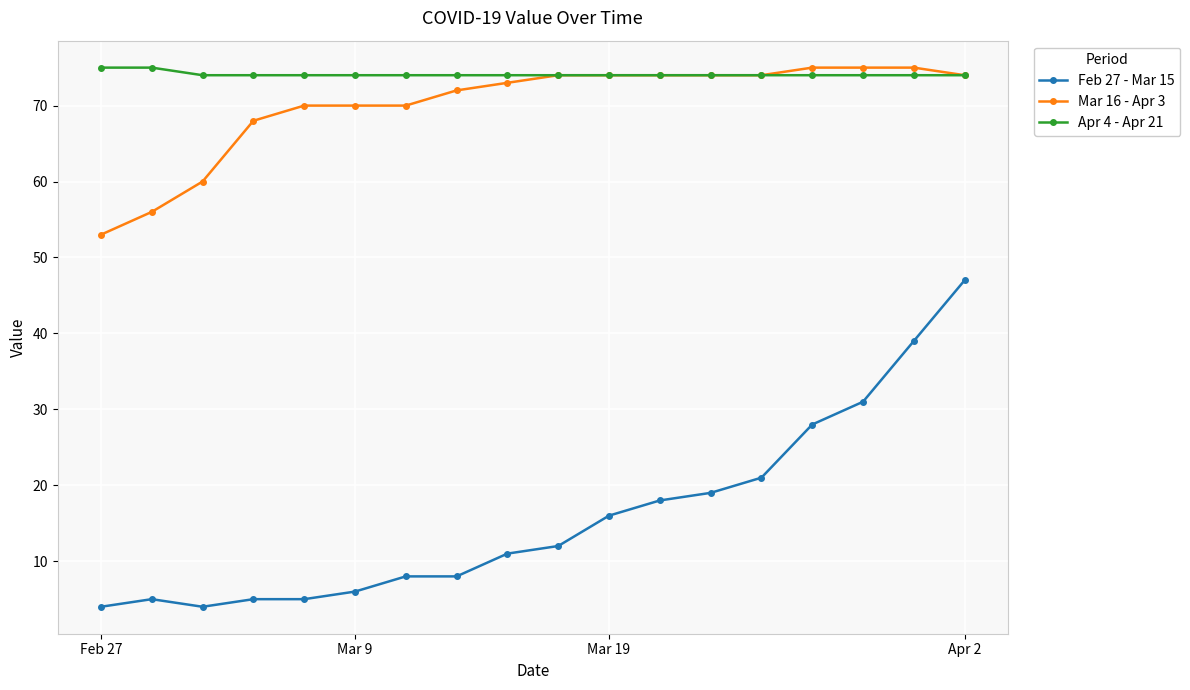

What is the maximum value for Feb 27 - Mar 15?

47